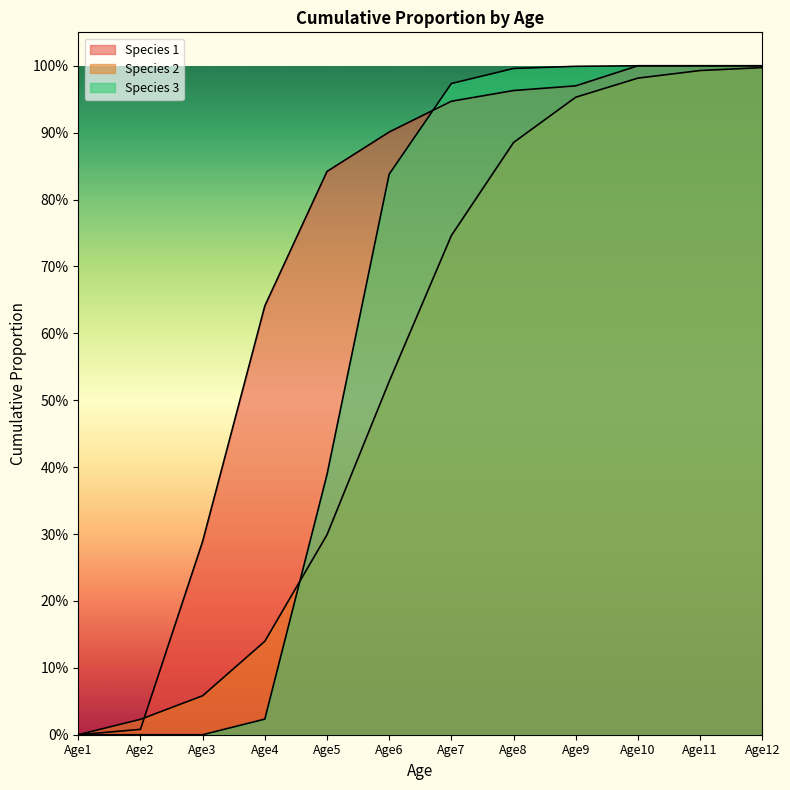

Is it true that Species 2 equals 0.0 at Age2?

False